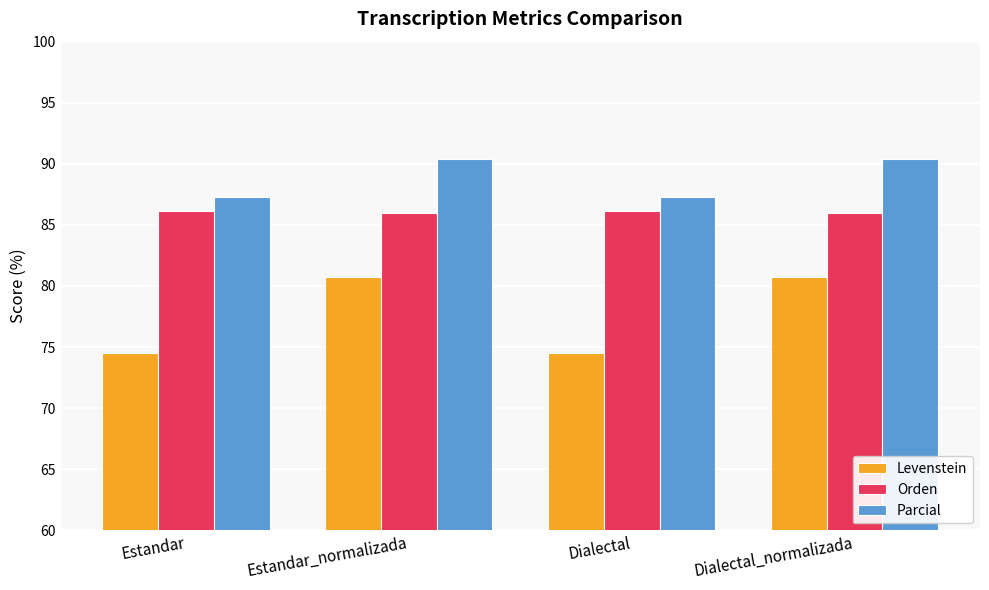

List the series in order of their peak value, highest first.

Parcial, Orden, Levenstein